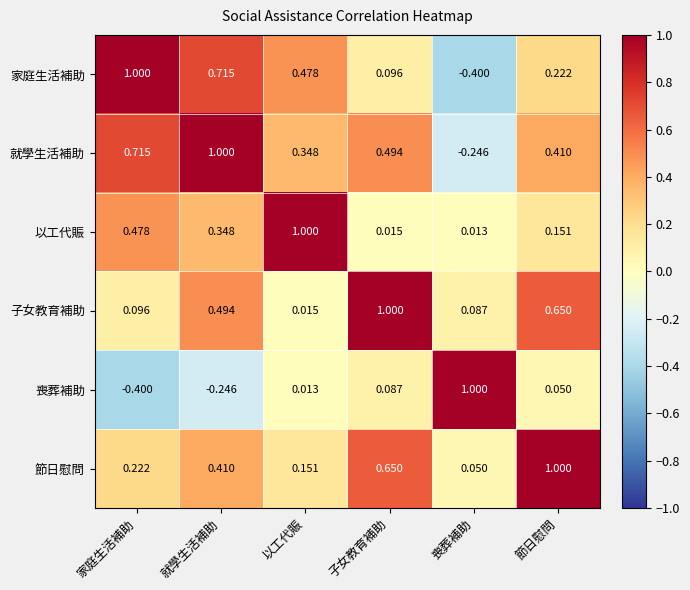

Where is 喪葬補助 nearest to the value 0?

以工代賑